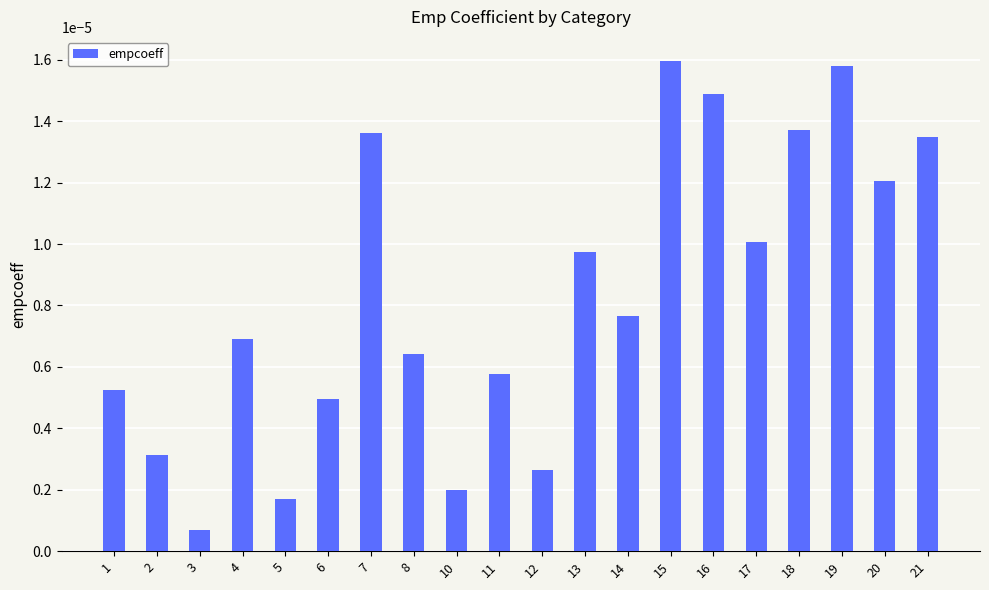

At which label is the value closest to 0?

3